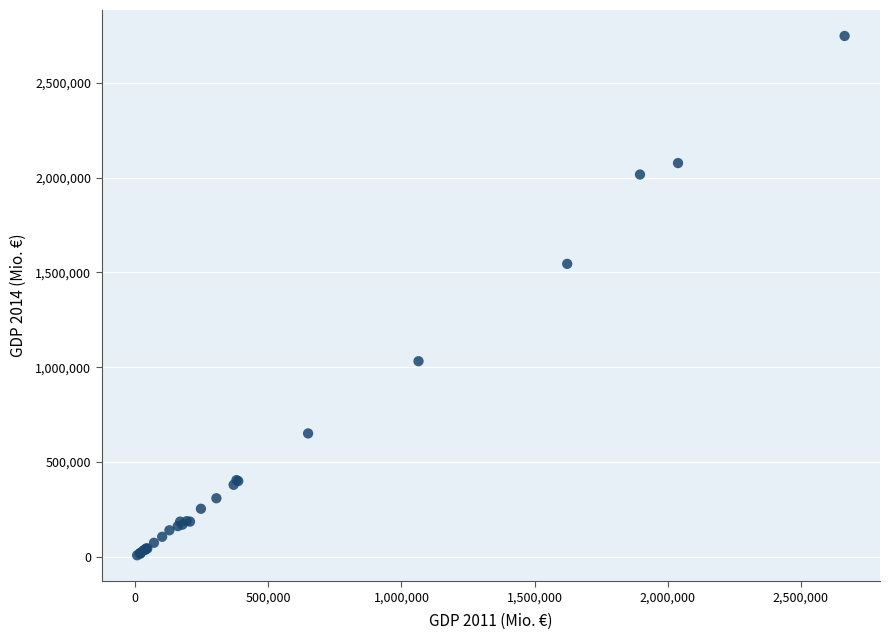

What Y value in the scatter plot is closest to 1377677?

1545251.8